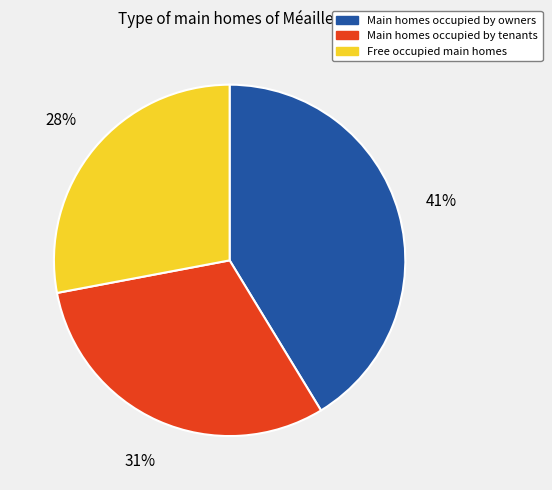

The Main homes occupied by tenants slice represents 31% of the pie. True or false?

True